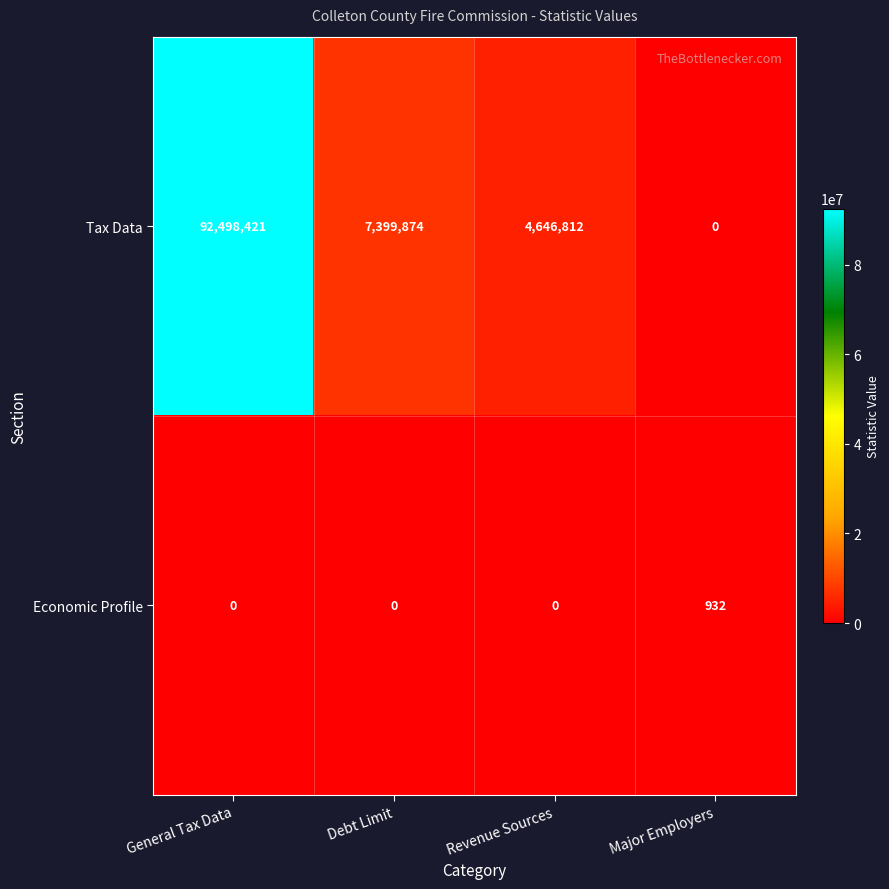

List the series in order of their overall mean, highest first.

Tax Data, Economic Profile